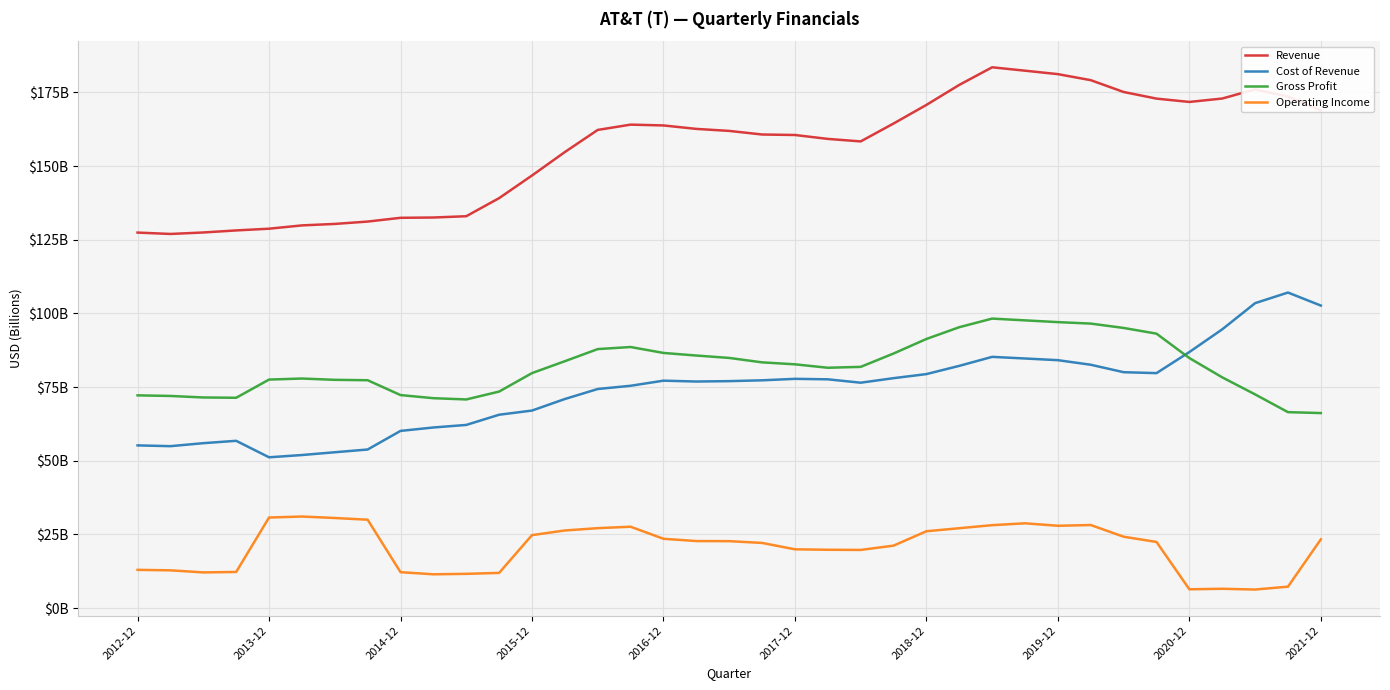

Where is the first local maximum for Revenue?

15